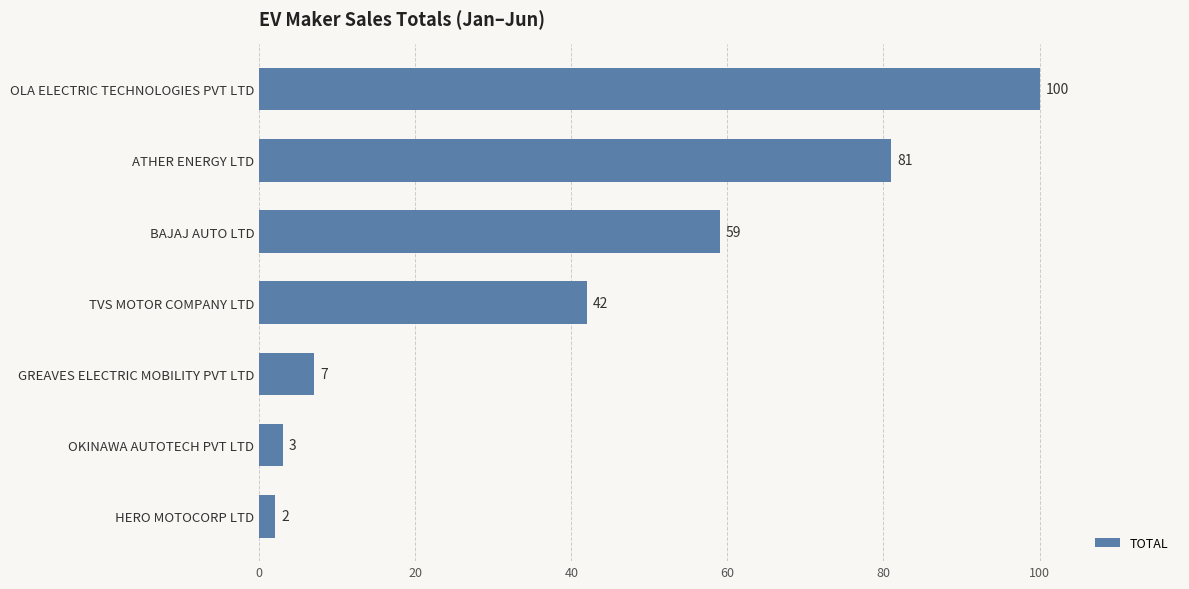

What is the minimum value shown in the chart?

2